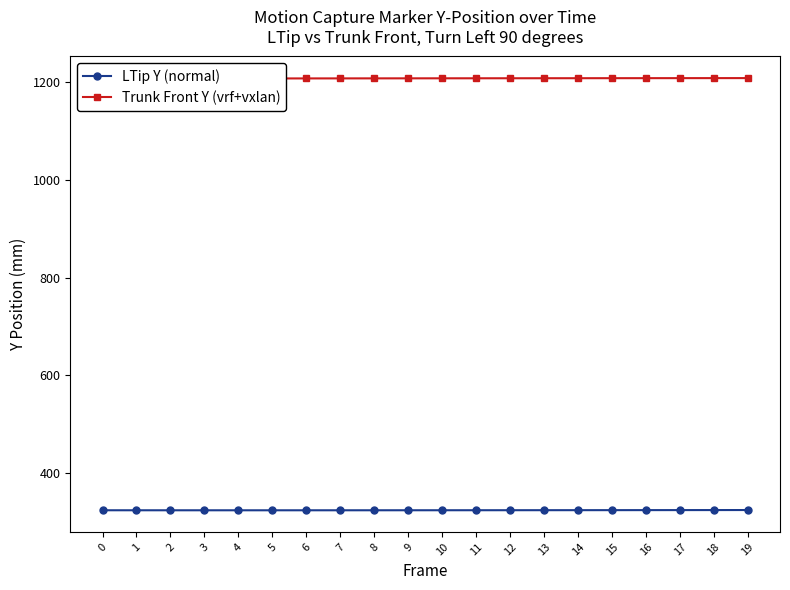

True or false: LTip Y (normal) and Trunk Front Y (vrf+vxlan) cross at least once.

False